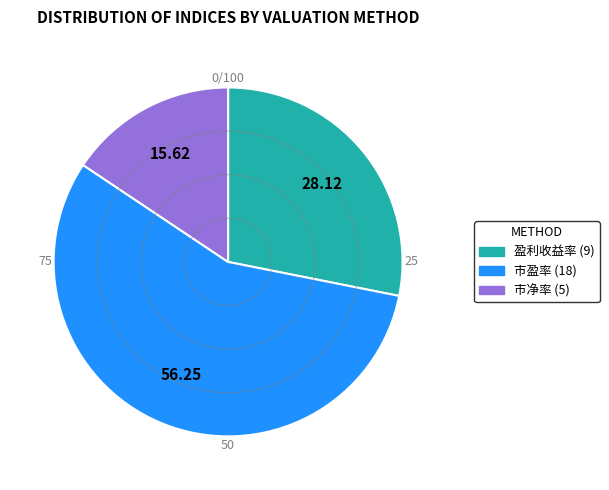

Combined, do 市盈率 and 盈利收益率 account for over 50%?

Yes